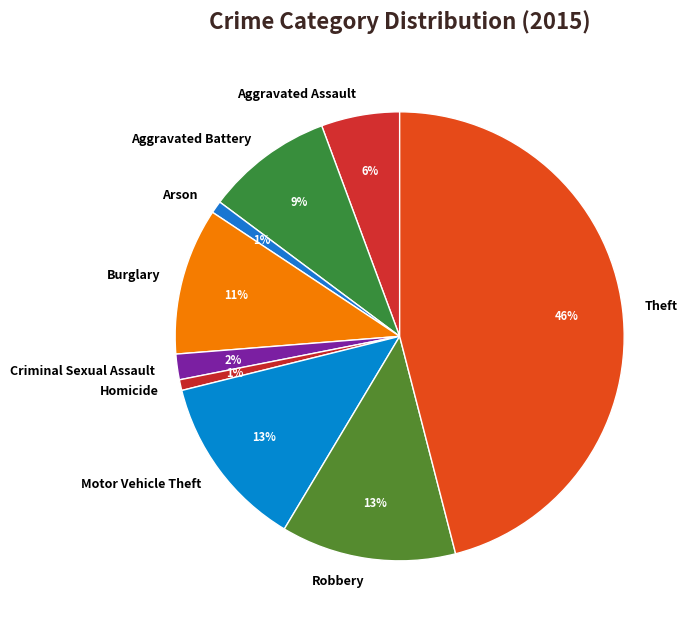

To the nearest percent, what is the difference between the Arson and Motor Vehicle Theft slice percentages?

12%